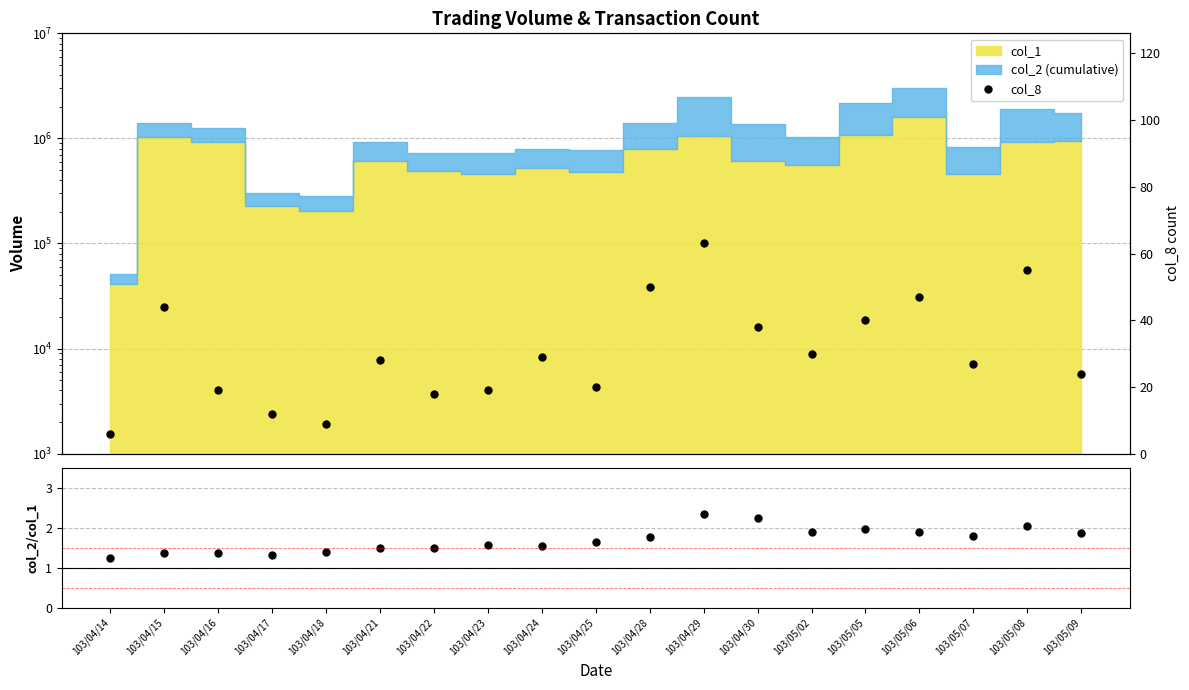

Is it true that col_2/col_1 equals 1.5 at 103/04/24?

True